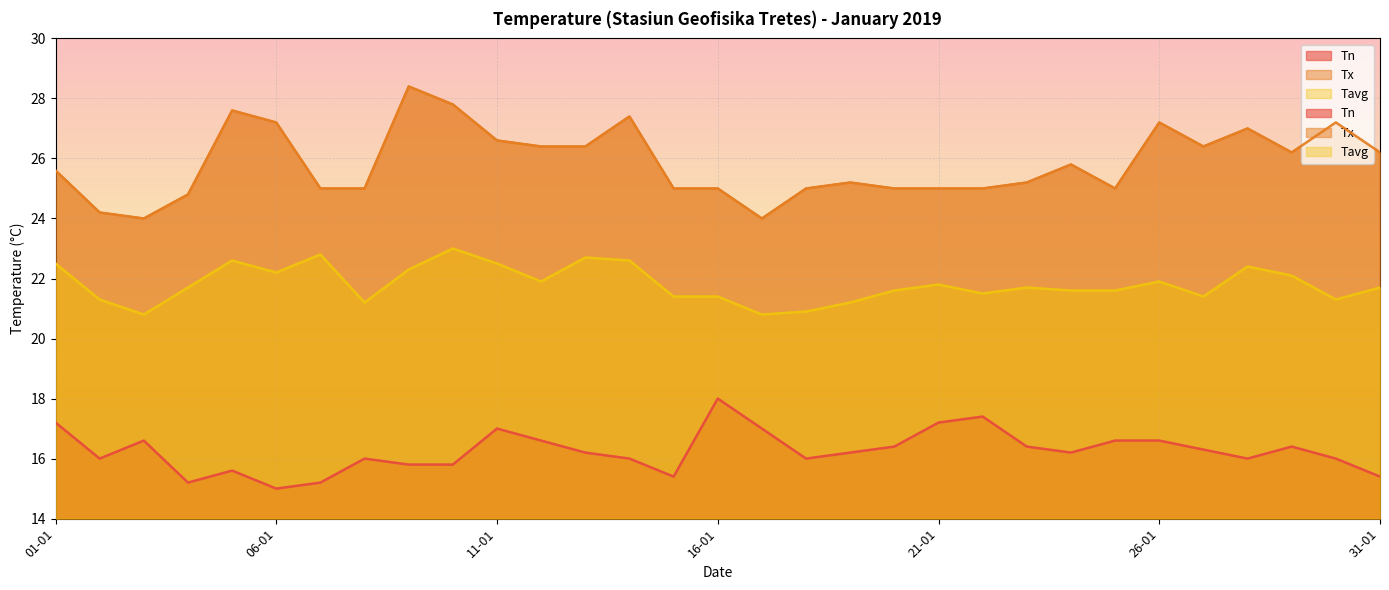

At how many categories does at least one series exceed 21?

31